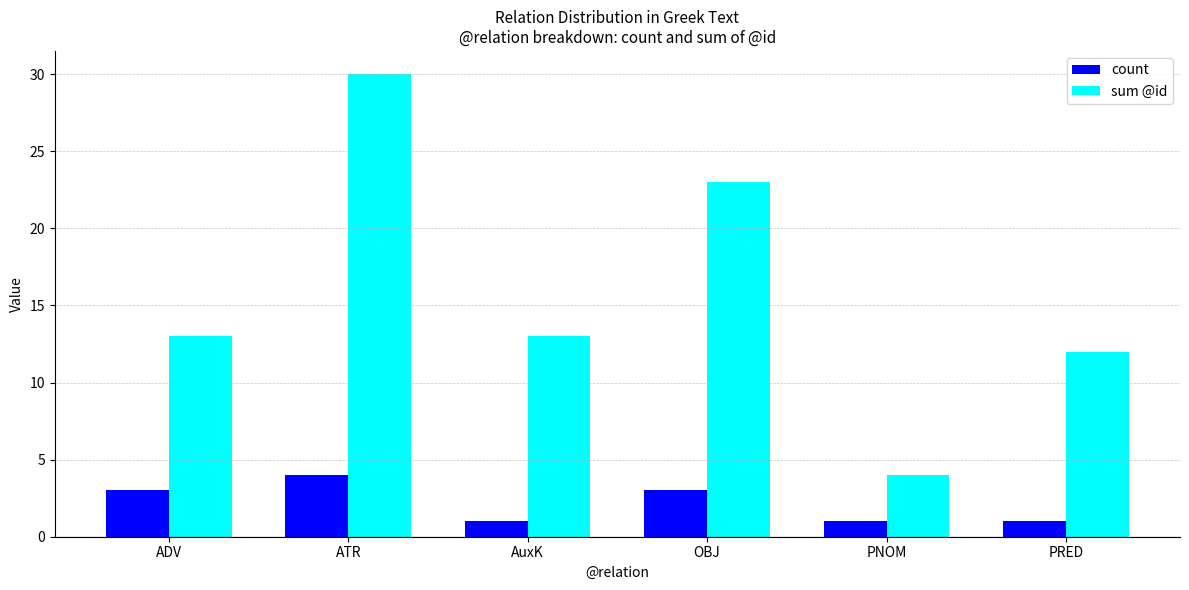

List the series in order of their peak value, highest first.

sum @id, count